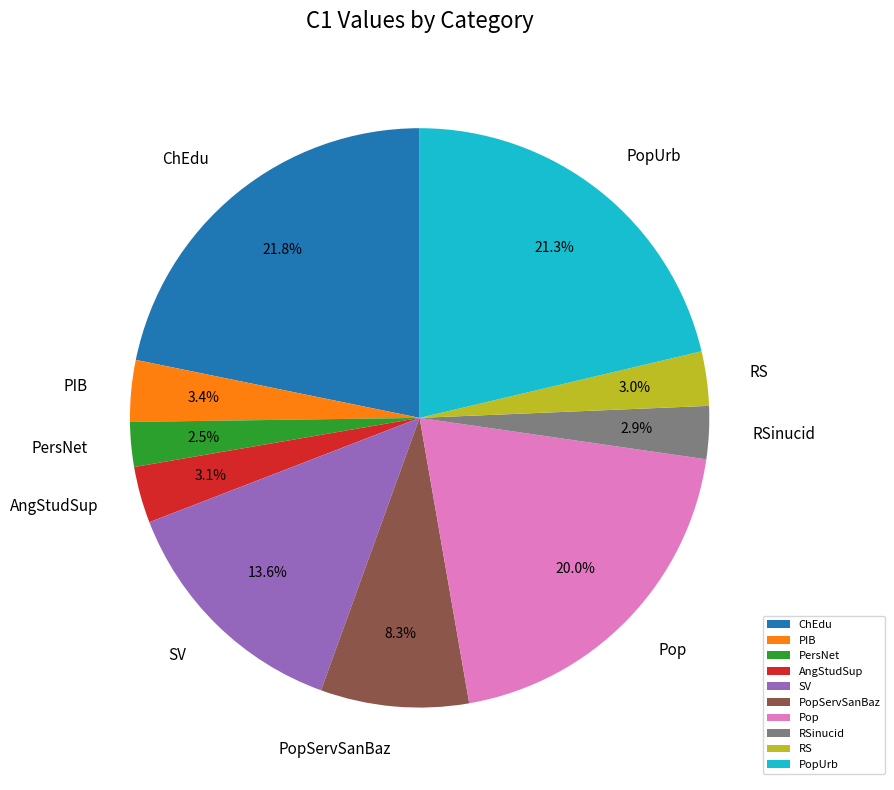

Does PopServSanBaz account for over 50% of the chart?

No